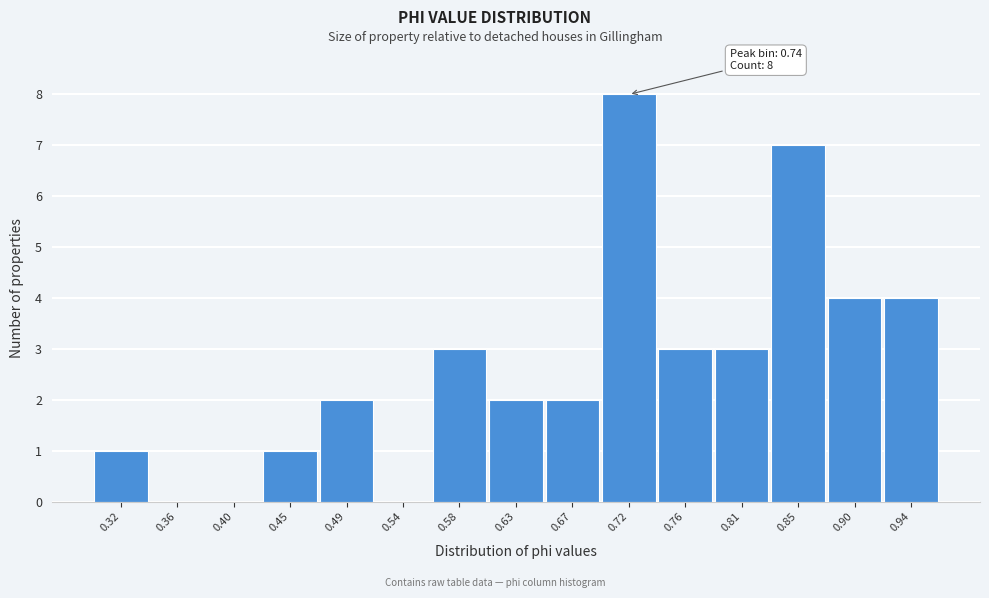

Reading left to right, what are all the values shown in this chart?

0.32=1	0.36=0	0.40=0	0.45=1	0.49=2	0.54=0	0.58=3	0.63=2	0.67=2	0.72=8	0.76=3	0.81=3	0.85=7	0.90=4	0.94=4